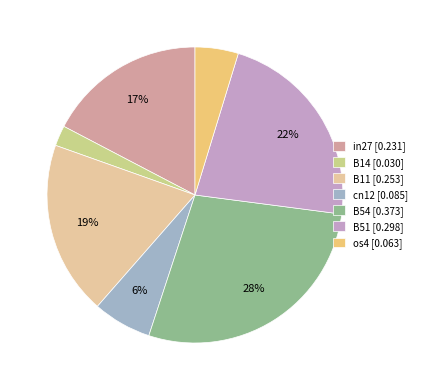

What percentage is the os4 slice, to the nearest percent?

5%